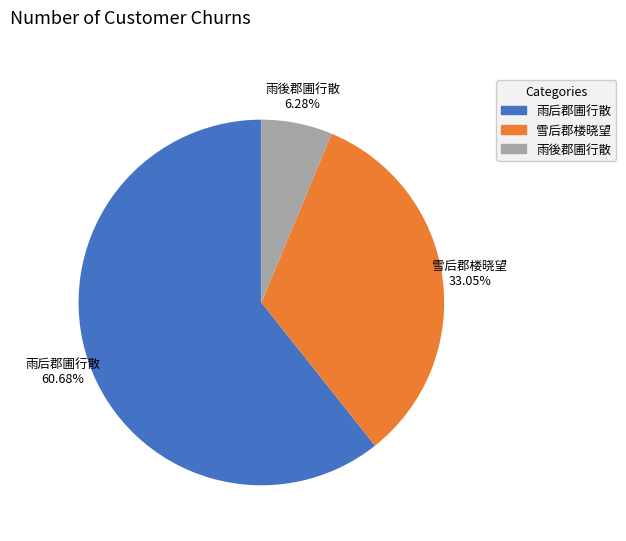

To the nearest percent, what portion does 雪后郡楼晓望 represent?

33%